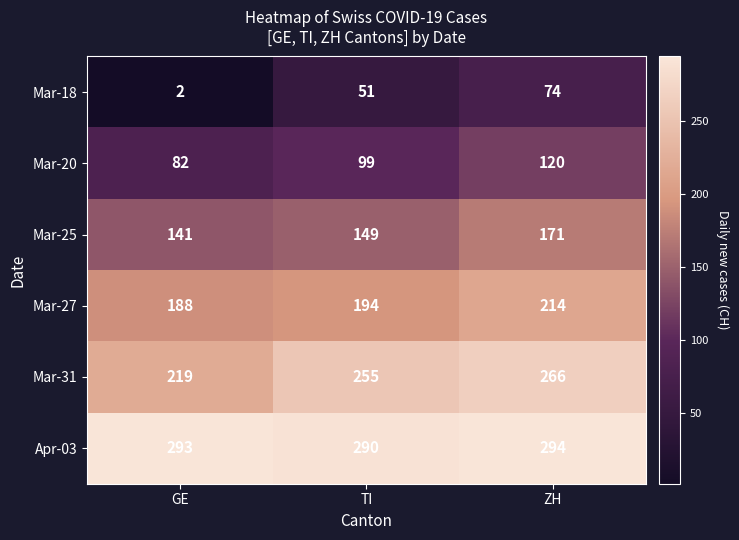

What is the total value across all series at TI?

1038